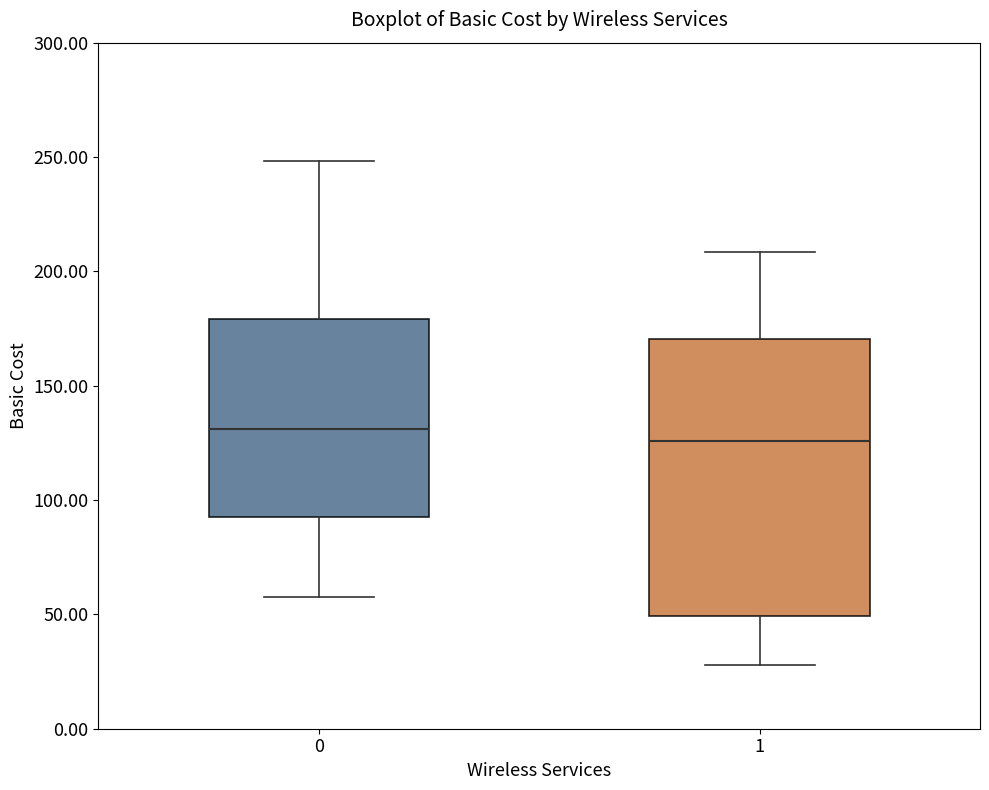

Reading left to right, read every box against the y-axis: the position of its median line, the range the box covers, and the ends of its whiskers. The values are not printed on the chart, so give them approximately, as read against the axis.

0: median 130, box 95 to 180, whiskers 60 to 250
1: median 125, box 50 to 170, whiskers 30 to 210